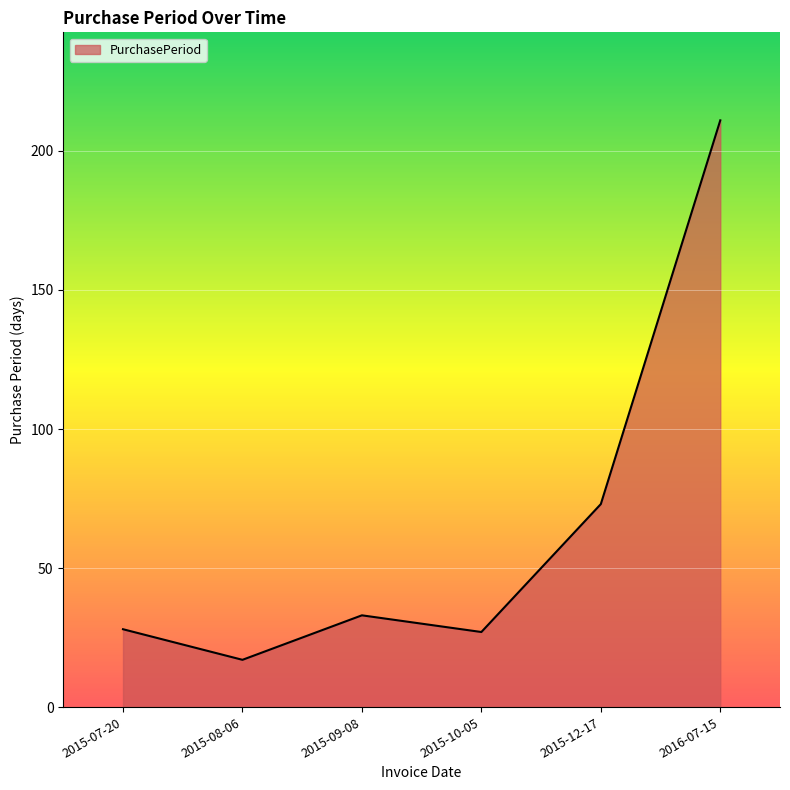

What is the ratio of the value at 2015-10-05 to the value at 2015-12-17?

0.4